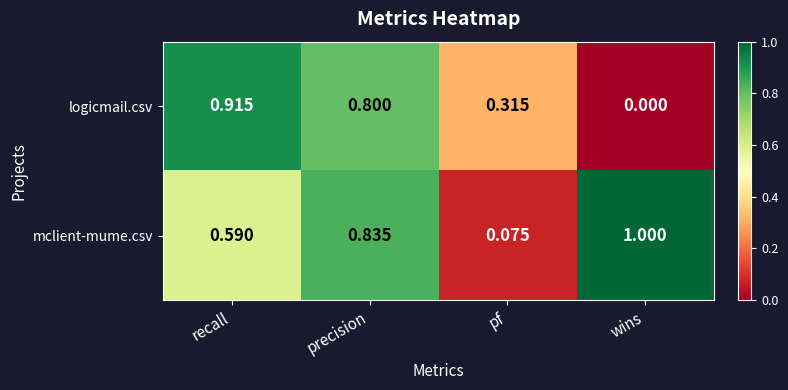

Which series has the largest range (max minus min)?

mclient-mume.csv